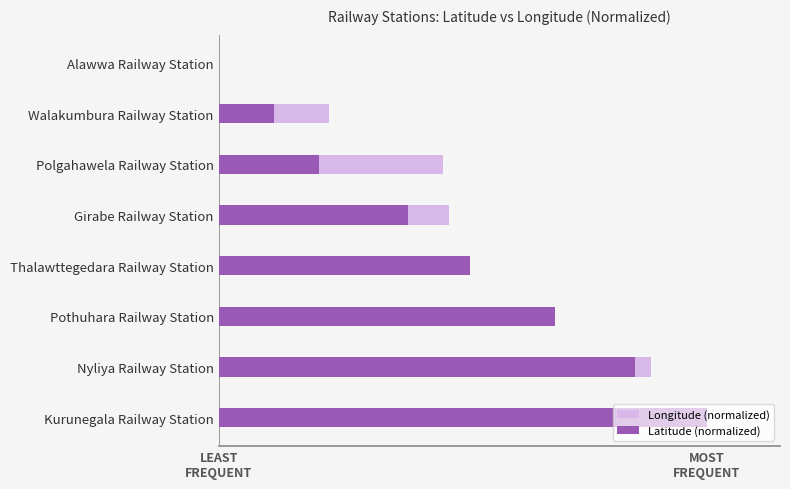

Reading right to left, list all the values displayed in this chart.

Longitude (normalized): 1.0	0.9	0.7	0.5	0.5	0.5	0.2	0.0
Latitude (normalized): 1.0	0.9	0.7	0.5	0.4	0.2	0.1	0.0